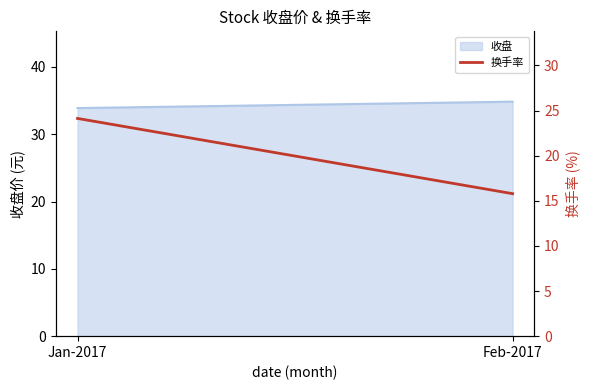

What is the smallest value displayed?

15.8